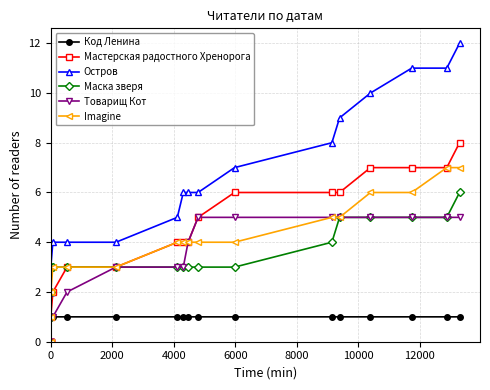

What is the maximum value shown in the chart?

12